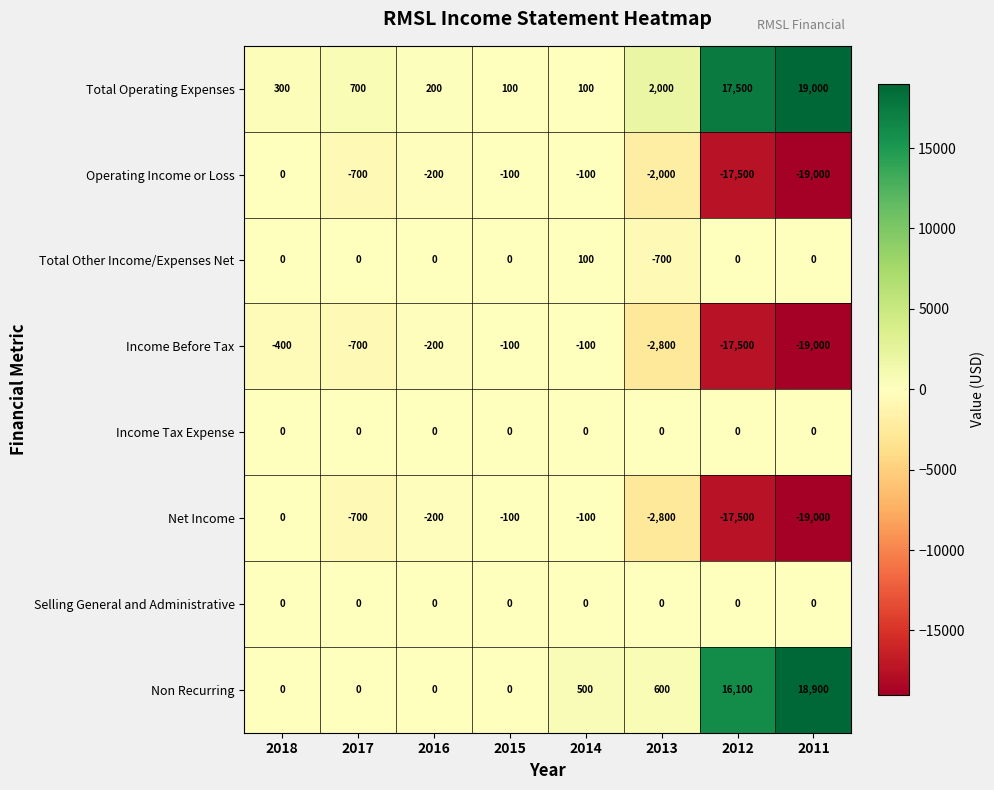

What is the total value across all series at 2018?

-100